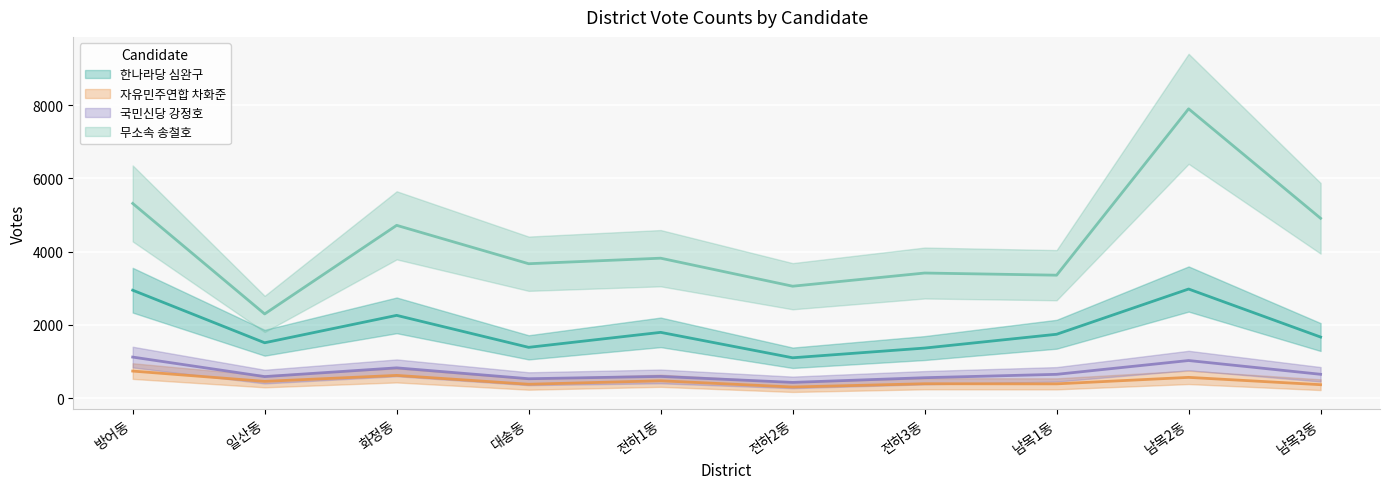

How many categories are shown in the chart?

10